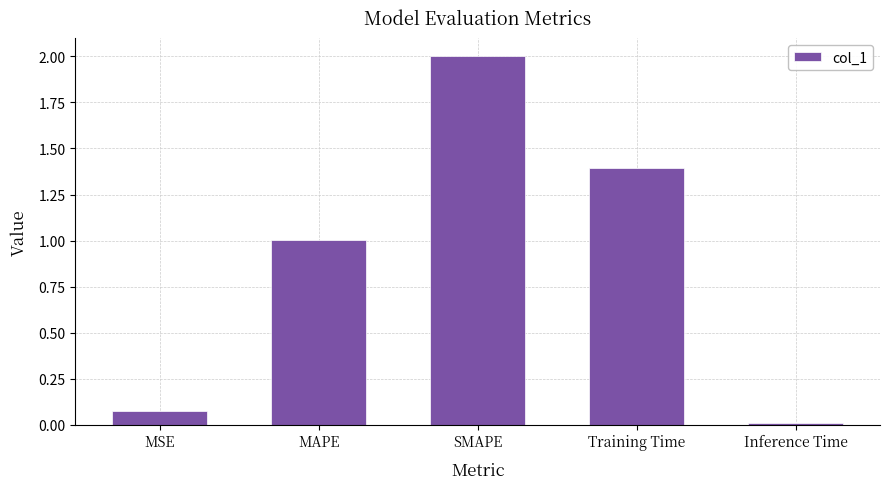

Where does the data first go above 1?

MAPE